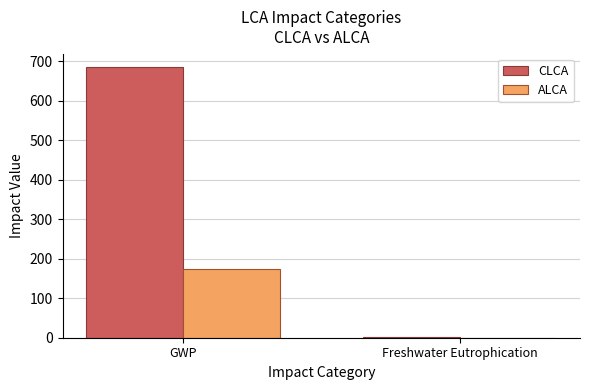

What is the highest value of the CLCA series?

685.4